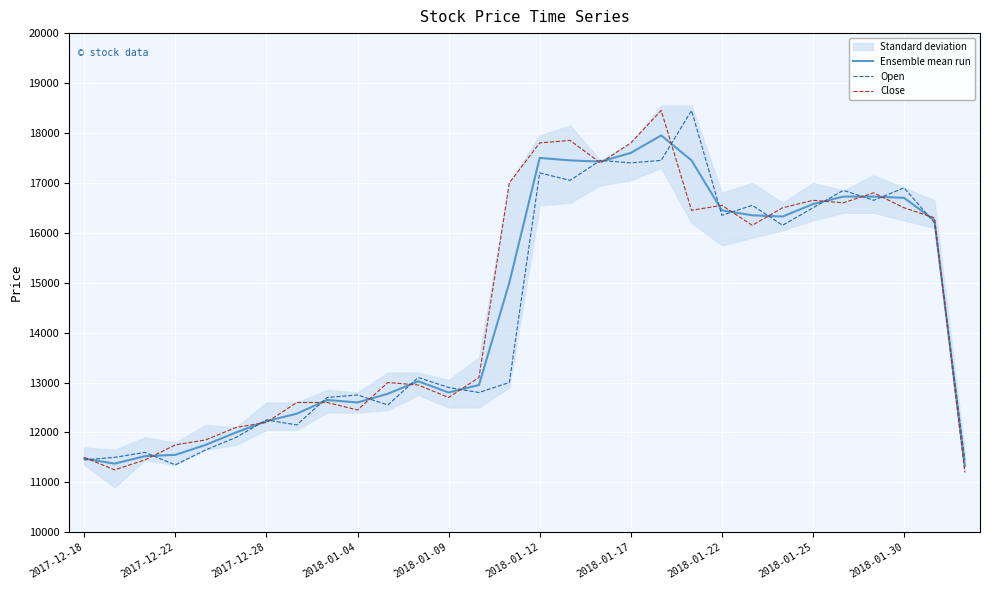

What is the highest value of the Open series?

18450